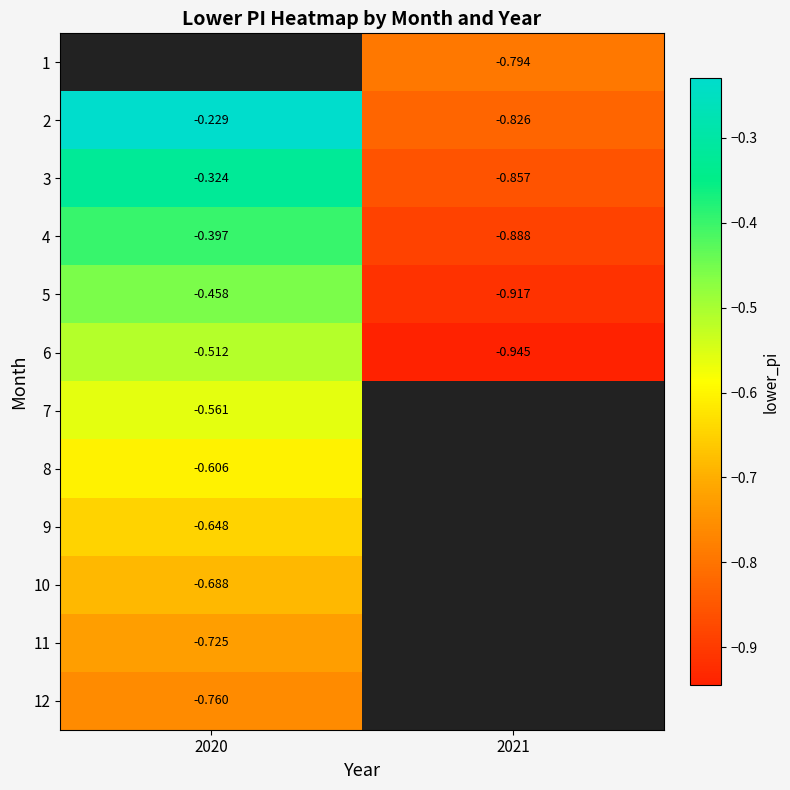

What is the spread (max minus min) of values at 2021?

0.2